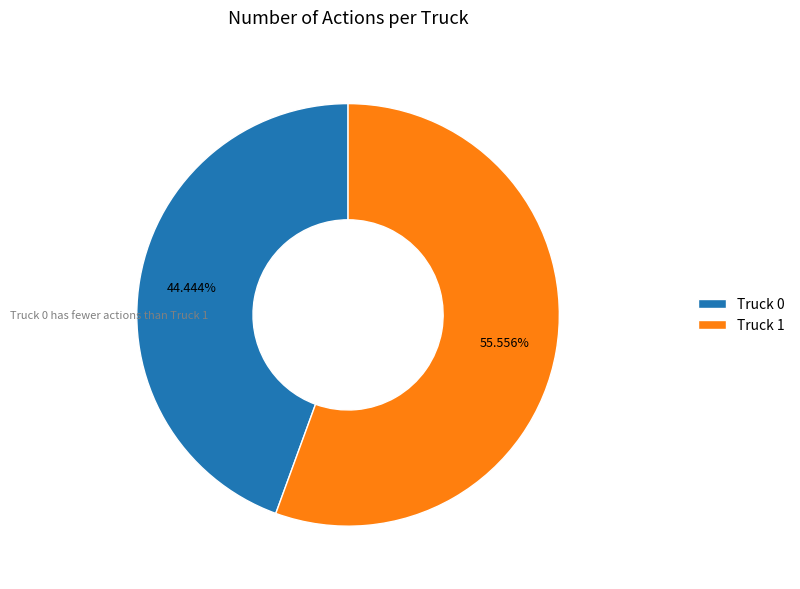

What percentage is the Truck 1 slice, to the nearest percent?

56%